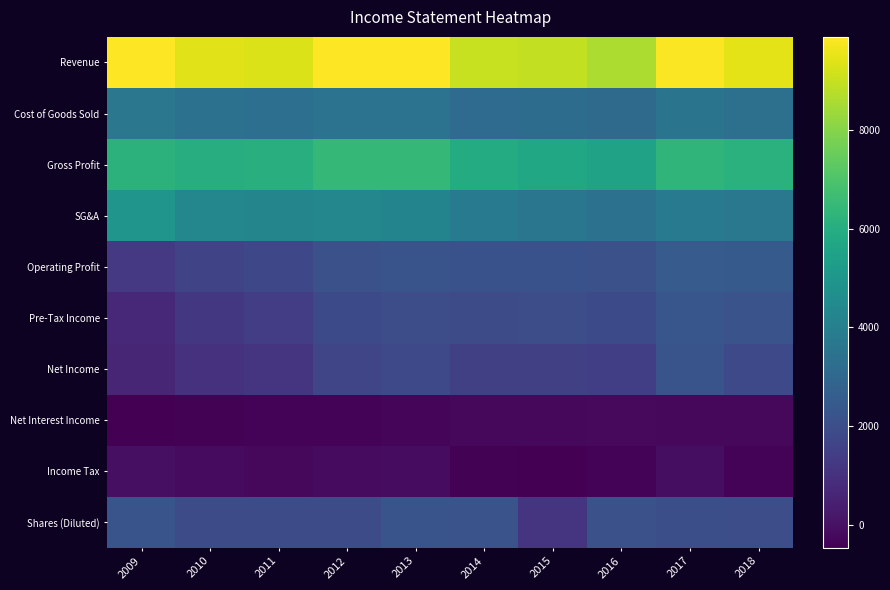

List the series in order of their peak value, highest first.

Revenue, Gross Profit, SG&A, Cost of Goods Sold, Operating Profit, Pre-Tax Income, Shares (Diluted), Net Income, Income Tax, Net Interest Income